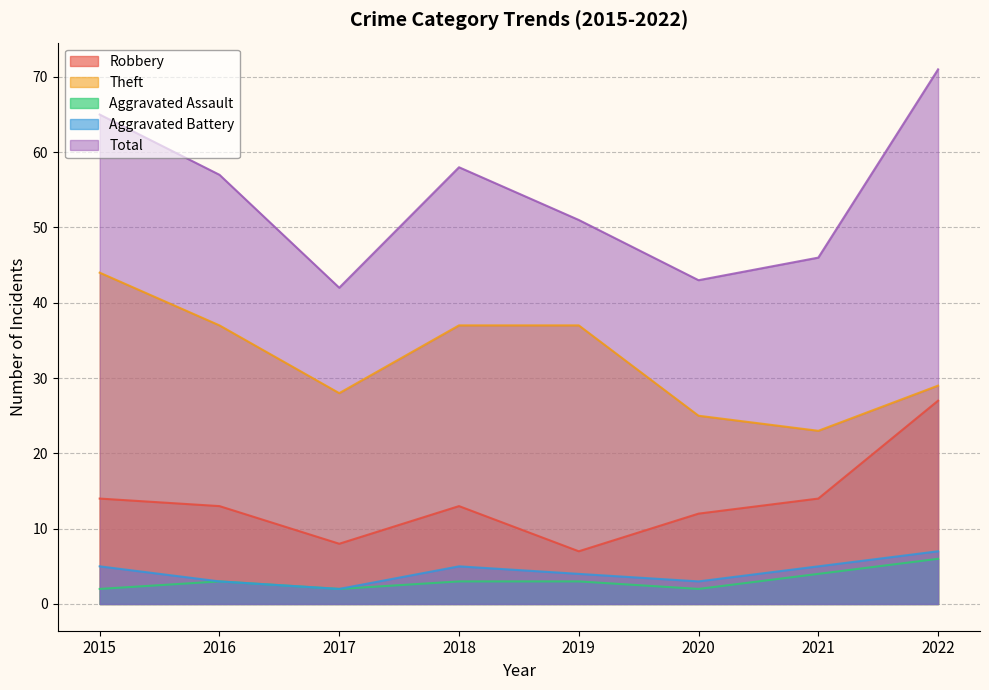

The value of Robbery at 2021 is 18. True or false?

False